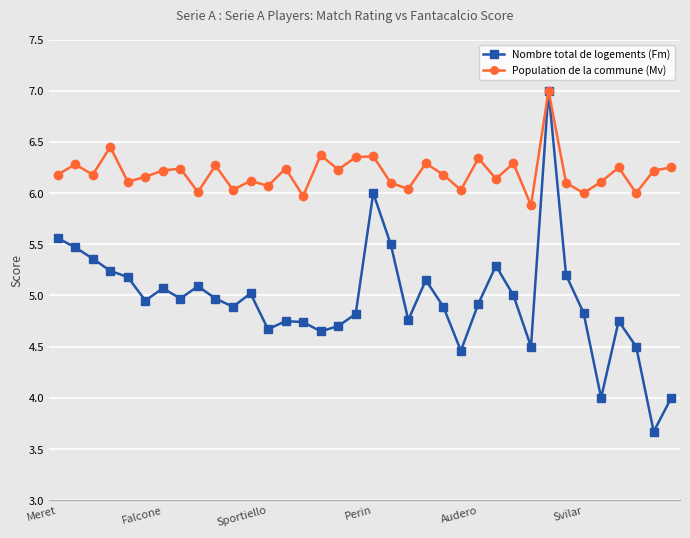

Does the chart have visible grid lines?

Yes